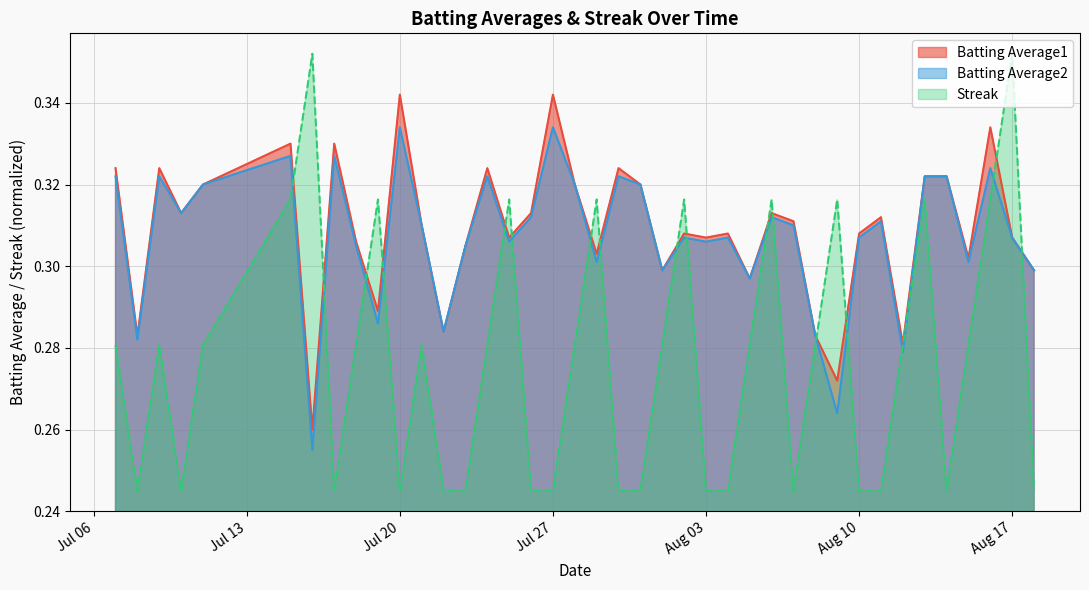

At which label is Batting Average1 closest to 0?

2010-07-16